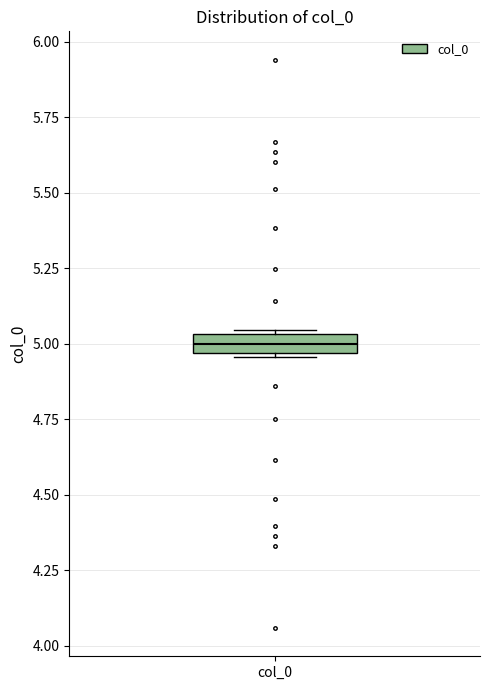

Where is the lower edge of the box for col_0 on the y-axis? The values are not printed on the chart, so give them approximately, as read against the axis.

4.95